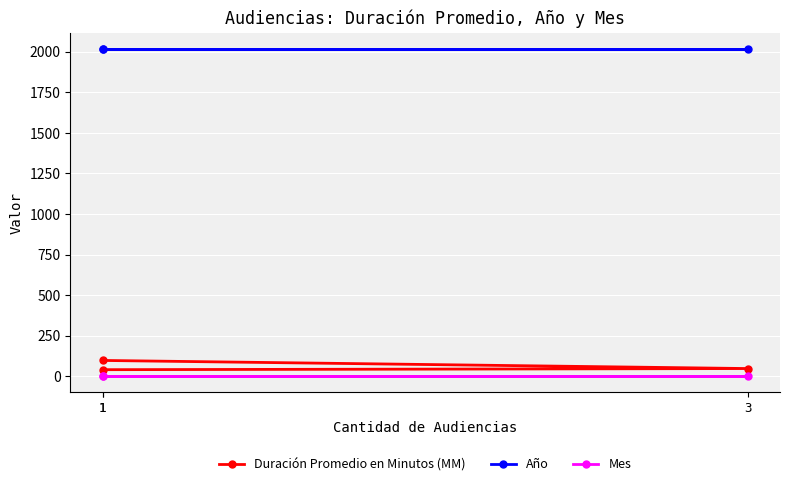

How many lines are shown in the chart?

3